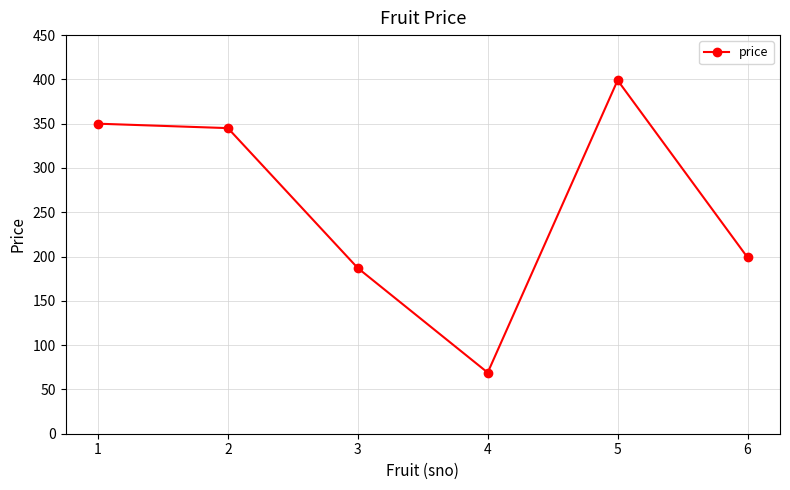

What is the change in value from 3 to 4?

-118